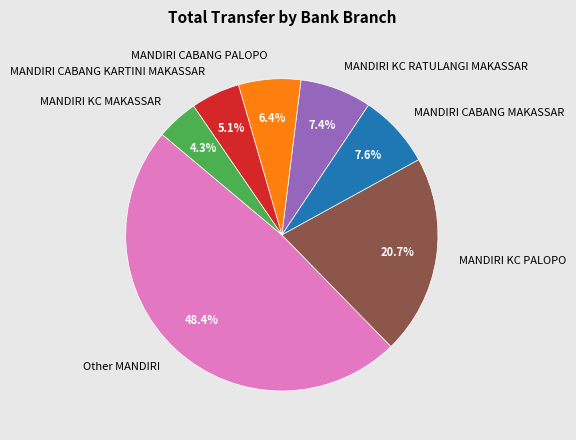

How many slices are in this pie chart?

7